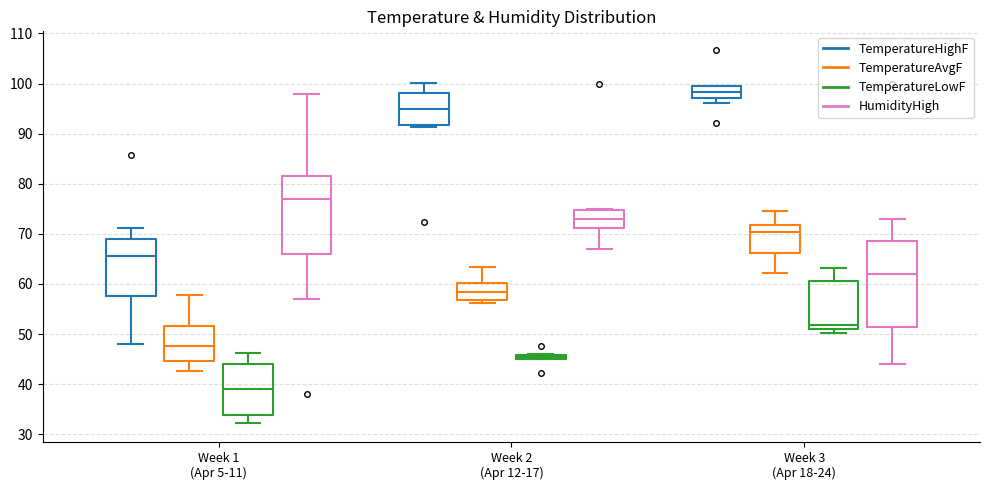

Where does the lower whisker of the box for Week 1 (Apr 5-11) (HumidityHigh) end on the y-axis? The values are not printed on the chart, so give them approximately, as read against the axis.

57